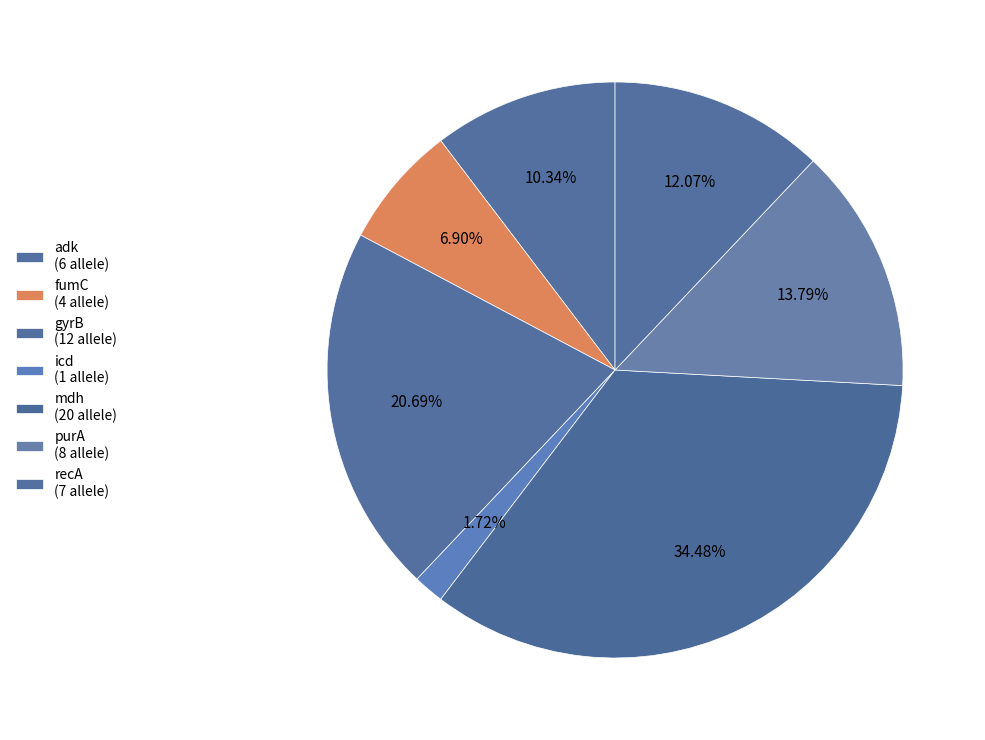

Approximately how many times larger is the value at icd compared to gyrB?

0.1